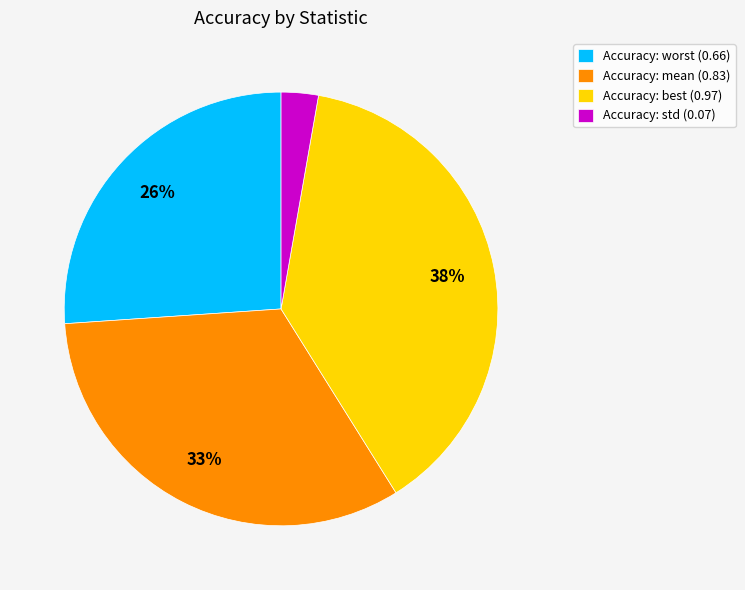

True or false: Accuracy: best (0.97) accounts for 38% of the total.

True